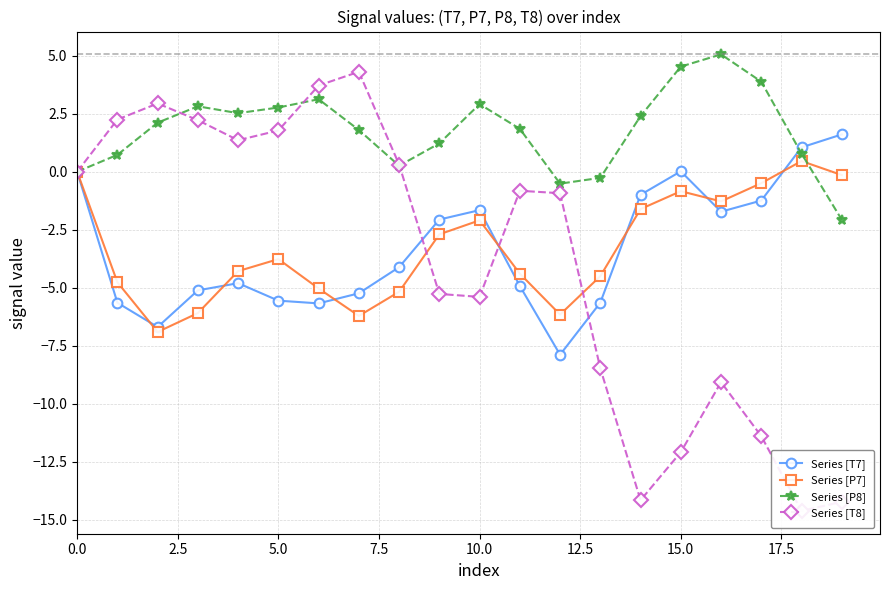

At which label does Series [P8] reach its minimum?

19